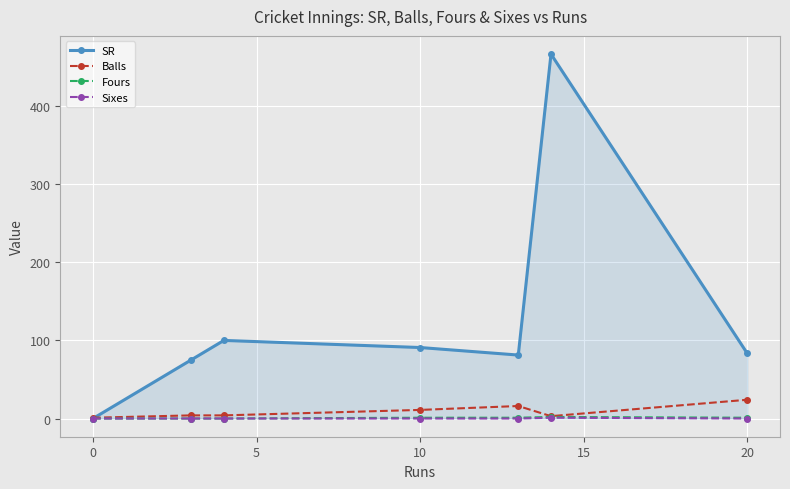

What is the maximum value for SR?

466.7